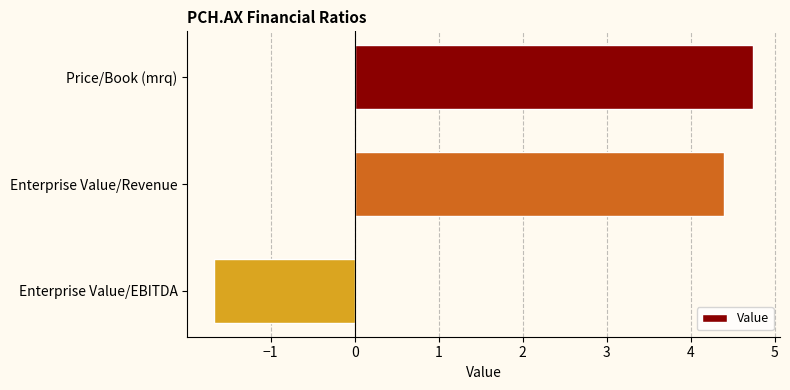

How many bars are there in total?

3